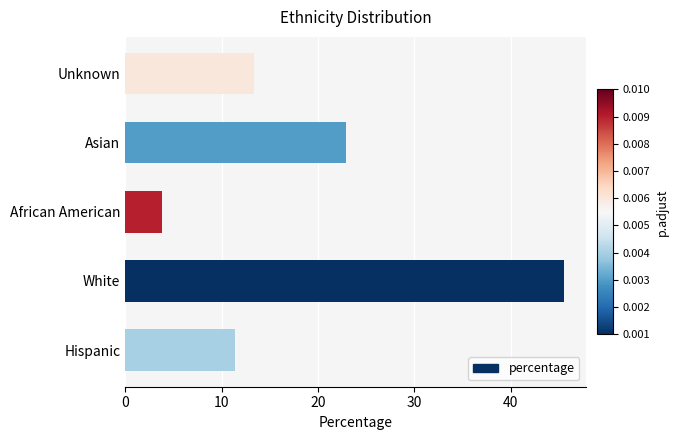

At which category does the chart reach its peak across all series?

White